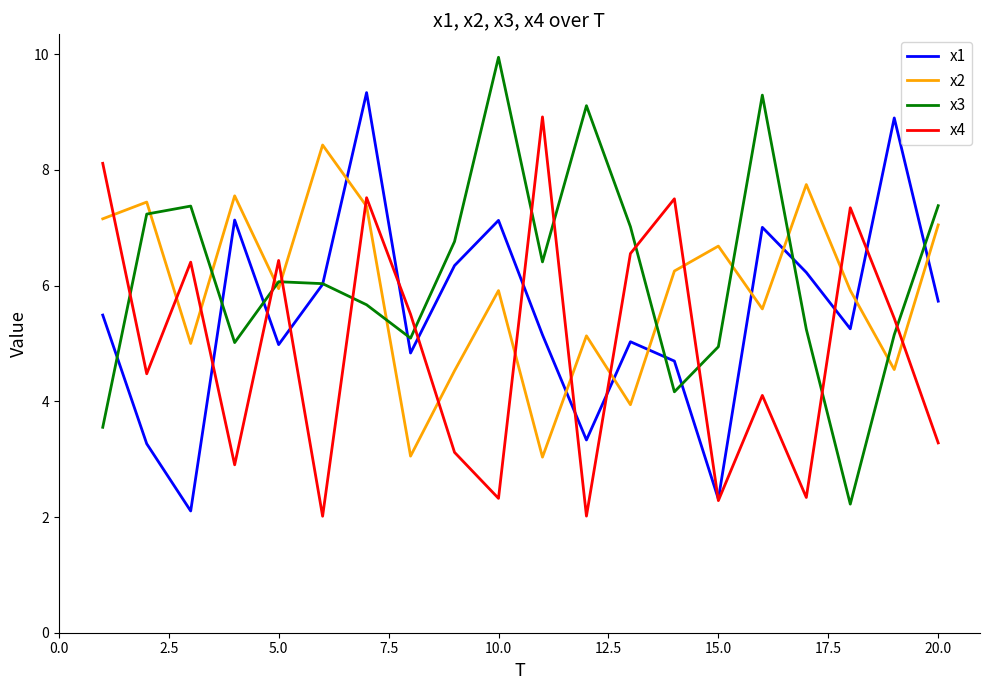

List the series in order of their peak value, lowest first.

x2, x4, x1, x3